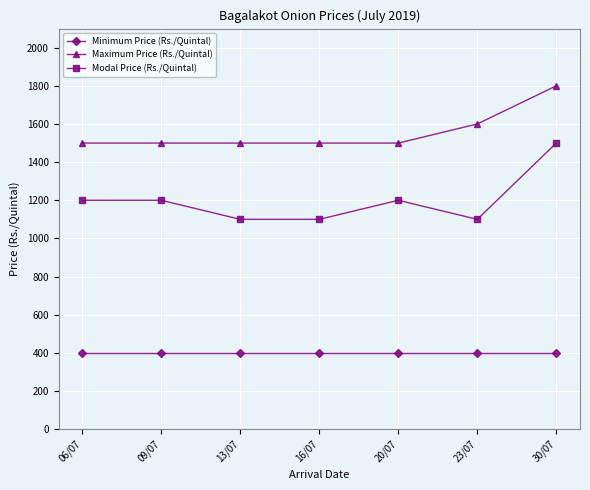

Rank the series at 30/07 from highest to lowest value.

Maximum Price (Rs./Quintal), Modal Price (Rs./Quintal), Minimum Price (Rs./Quintal)